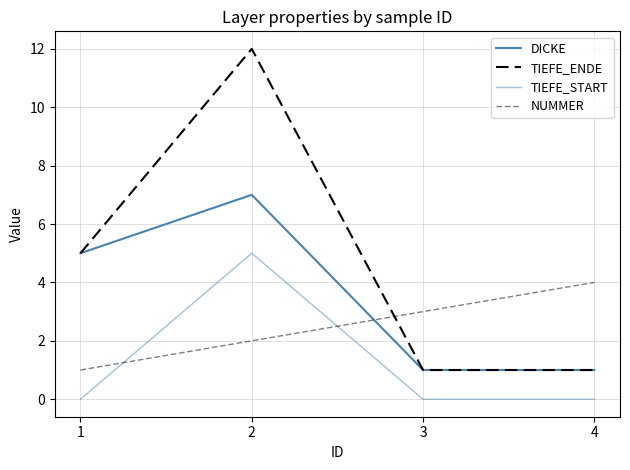

Reading right to left, list all the values displayed in this chart.

DICKE: 4=1	3=1	2=7	1=5
TIEFE_ENDE: 4=1	3=1	2=12	1=5
TIEFE_START: 4=0	3=0	2=5	1=0
NUMMER: 4=4	3=3	2=2	1=1